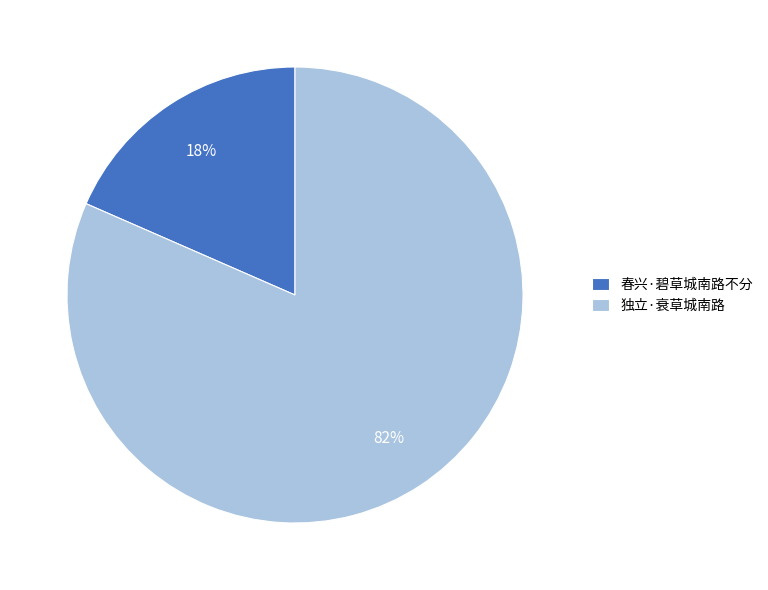

Is it true that 春兴·碧草城南路不分 is 25% of the pie?

False